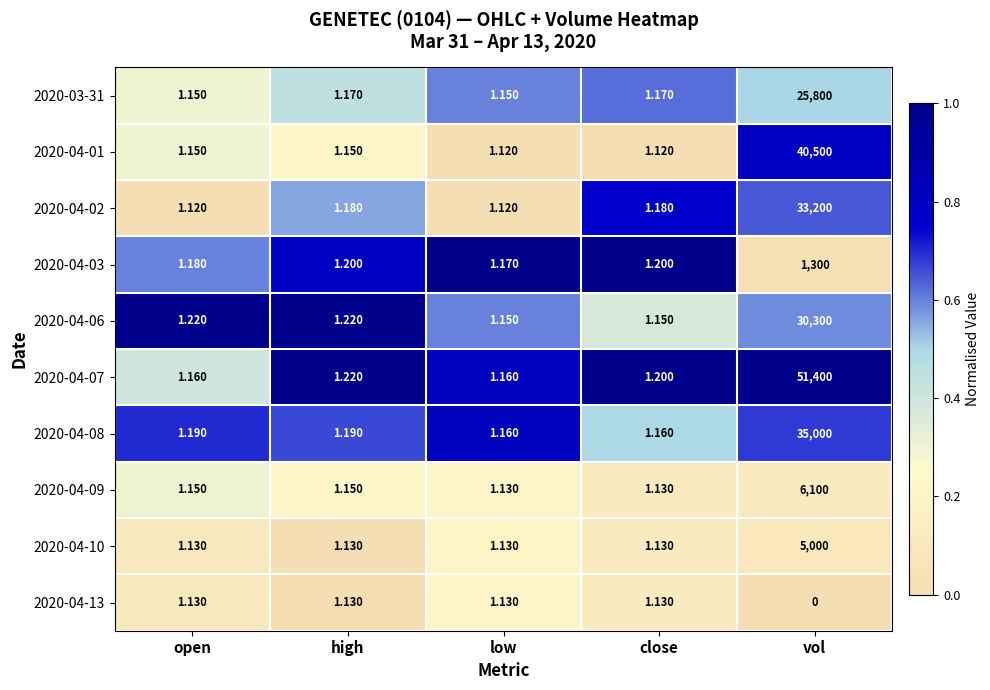

At which category is the sum across all series the highest?

vol